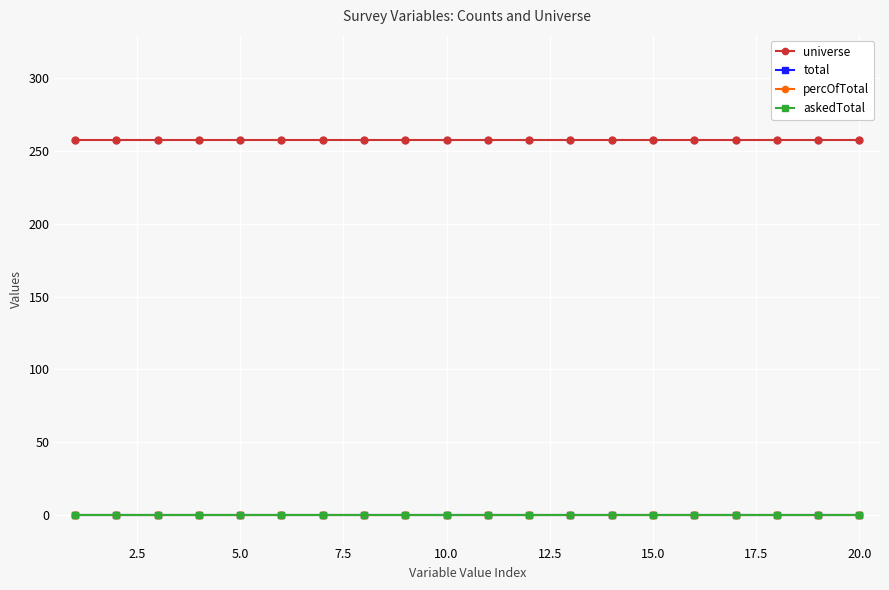

Does the chart have visible grid lines?

Yes